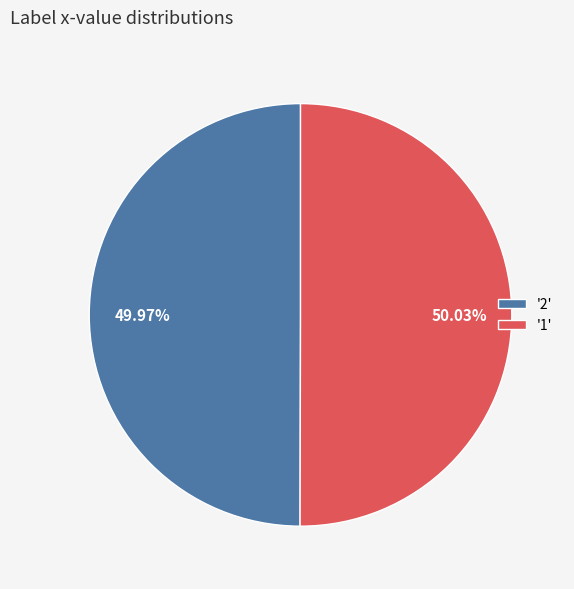

Is the sum of '1' and '2' greater than half?

Yes